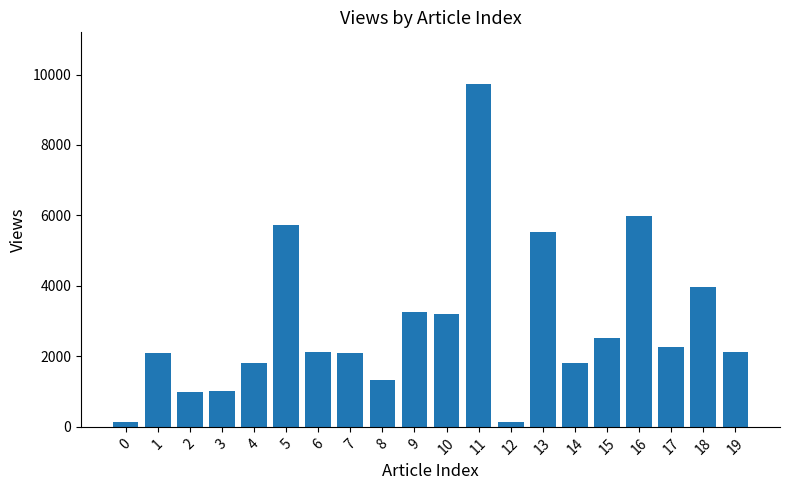

What is the difference between the maximum and minimum values?

9603